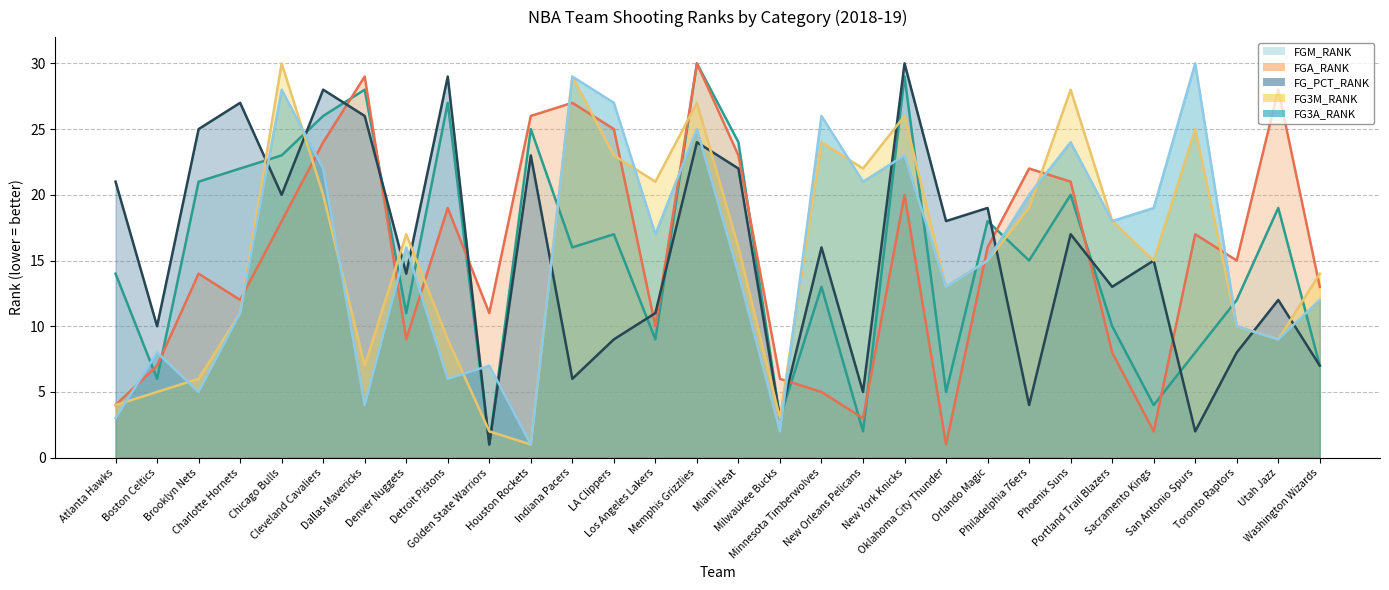

What is the minimum value for FGM_RANK?

1